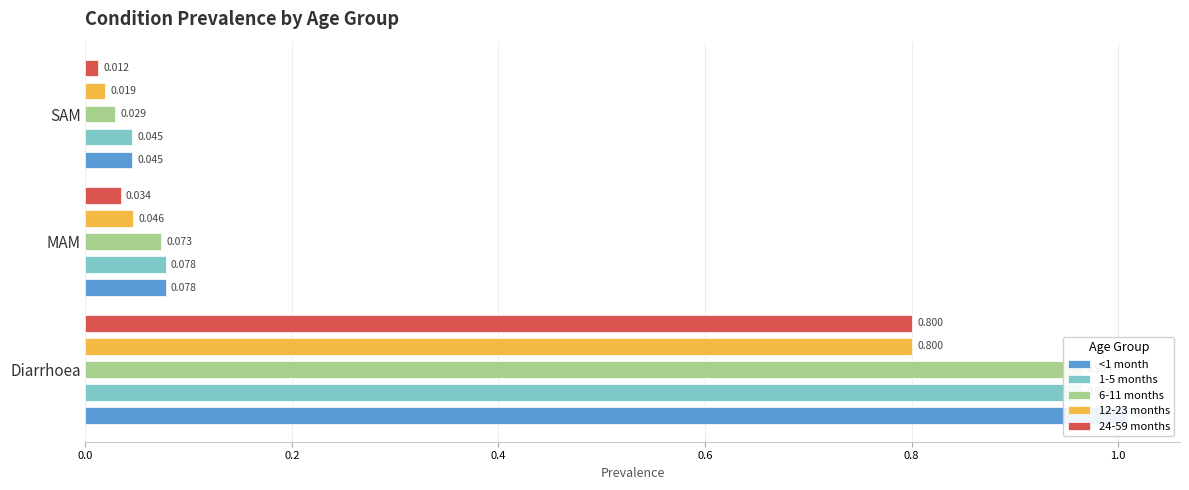

Which series changed the most between Diarrhoea and MAM?

<1 month